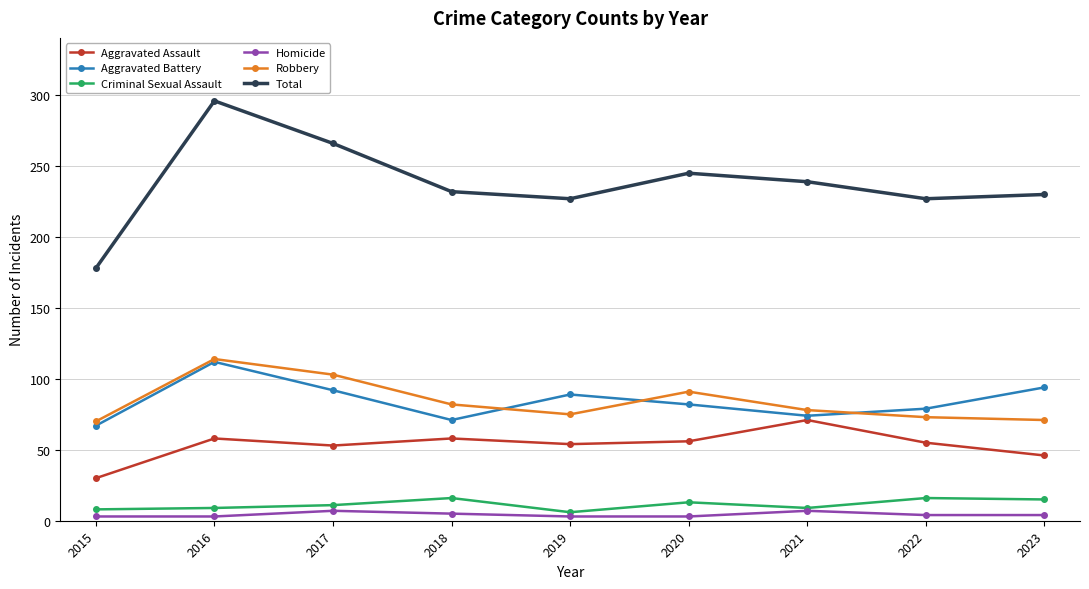

The value of Robbery at 2023 is 124. True or false?

False